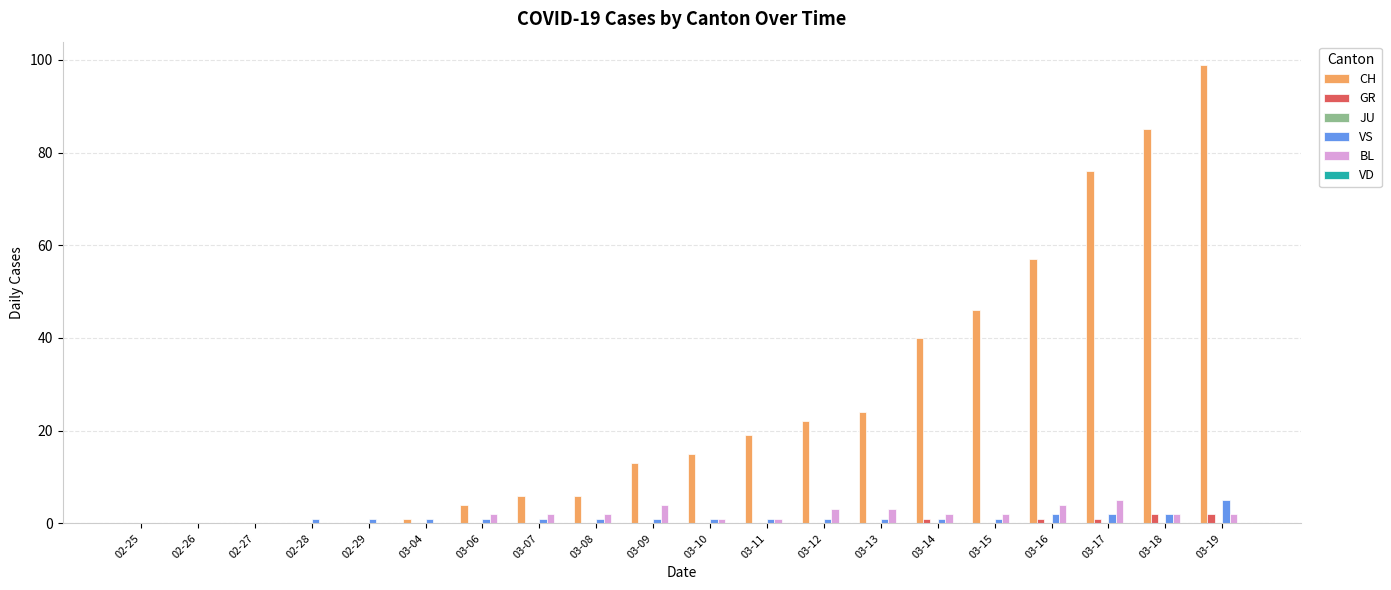

True or false: CH has a value of 4 at 03-11.

False